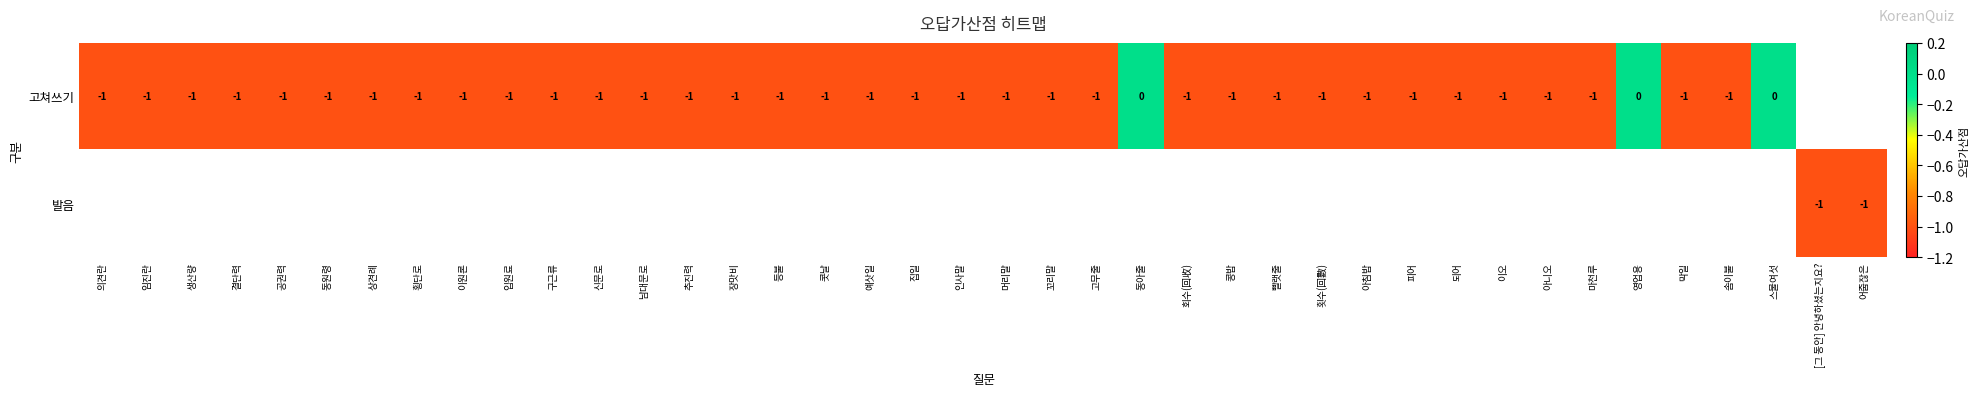

The value of 고쳐쓰기 at 남대문로 is -1. True or false?

True